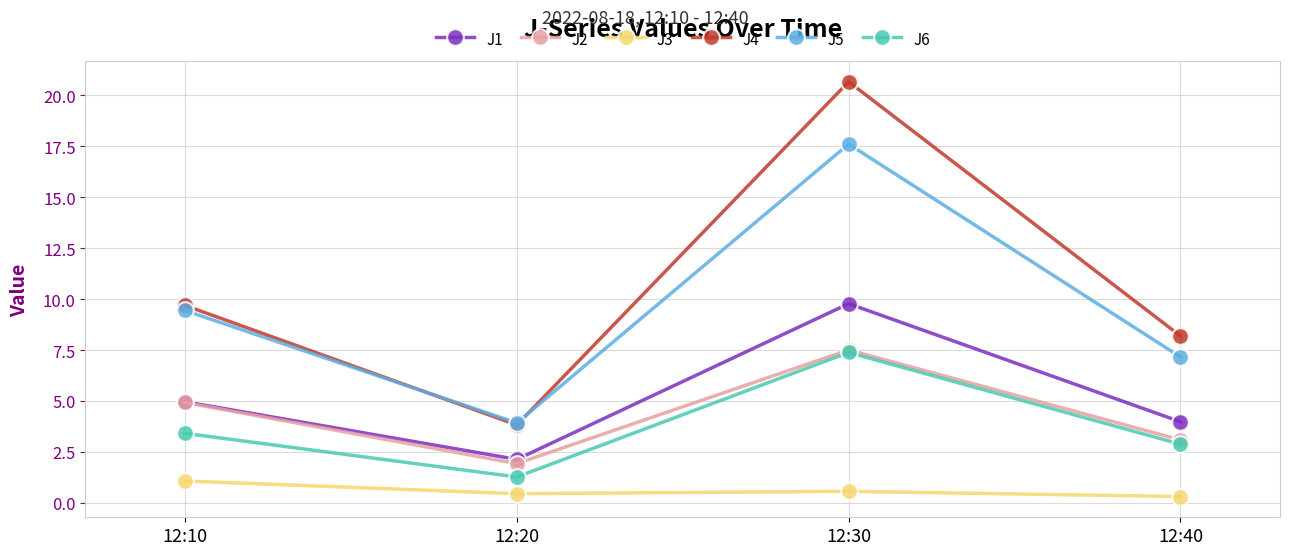

List the labels in order of J1 value, smallest first.

12:20, 12:40, 12:10, 12:30